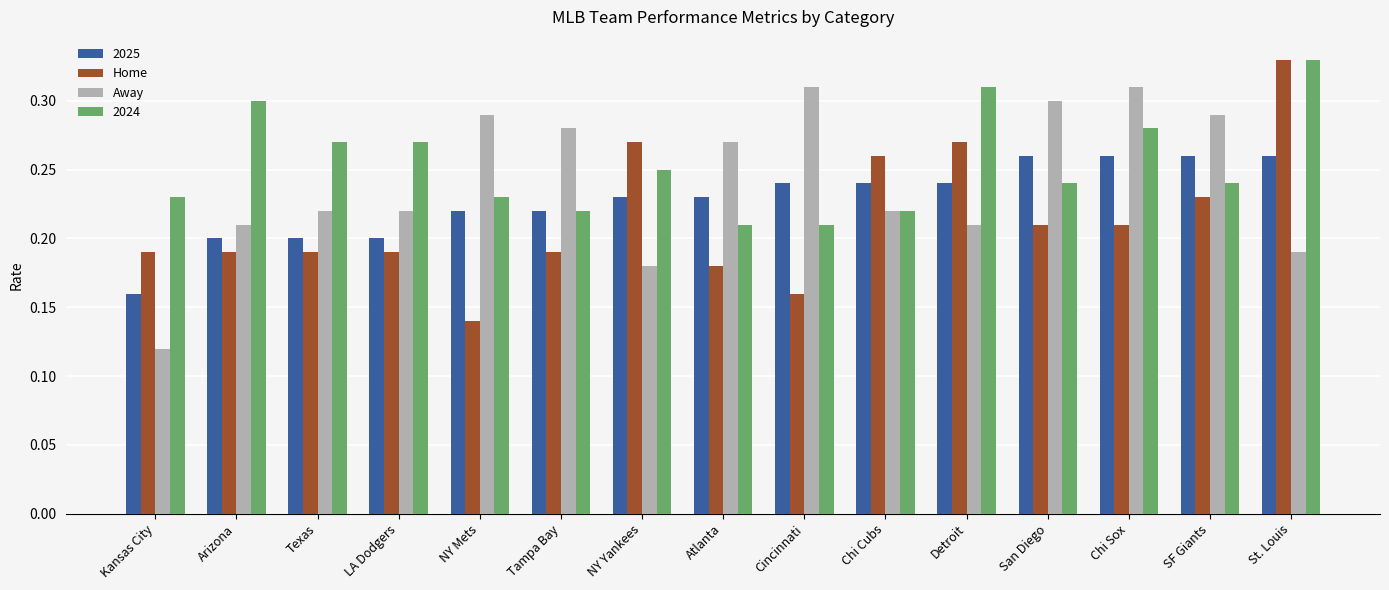

What are all the series names shown in the legend?

2025, Home, Away, 2024